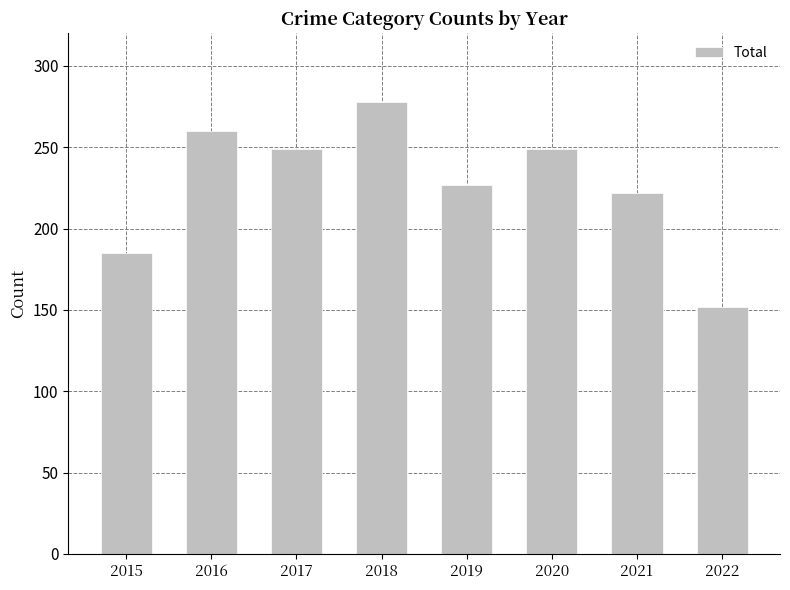

The value at 2017 is 249. True or false?

True